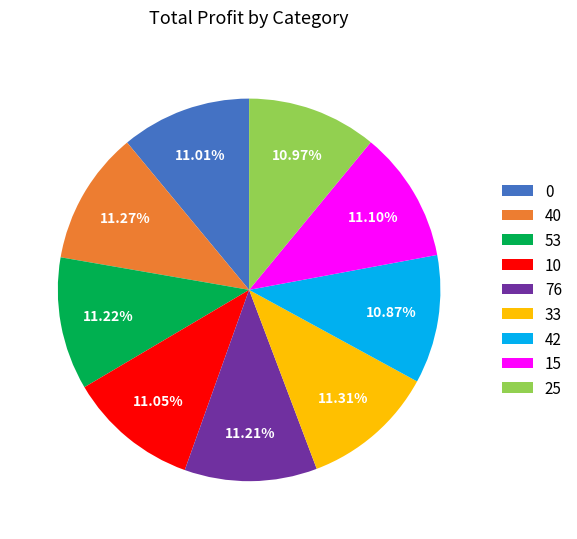

Does 76 represent more than half of the total?

No